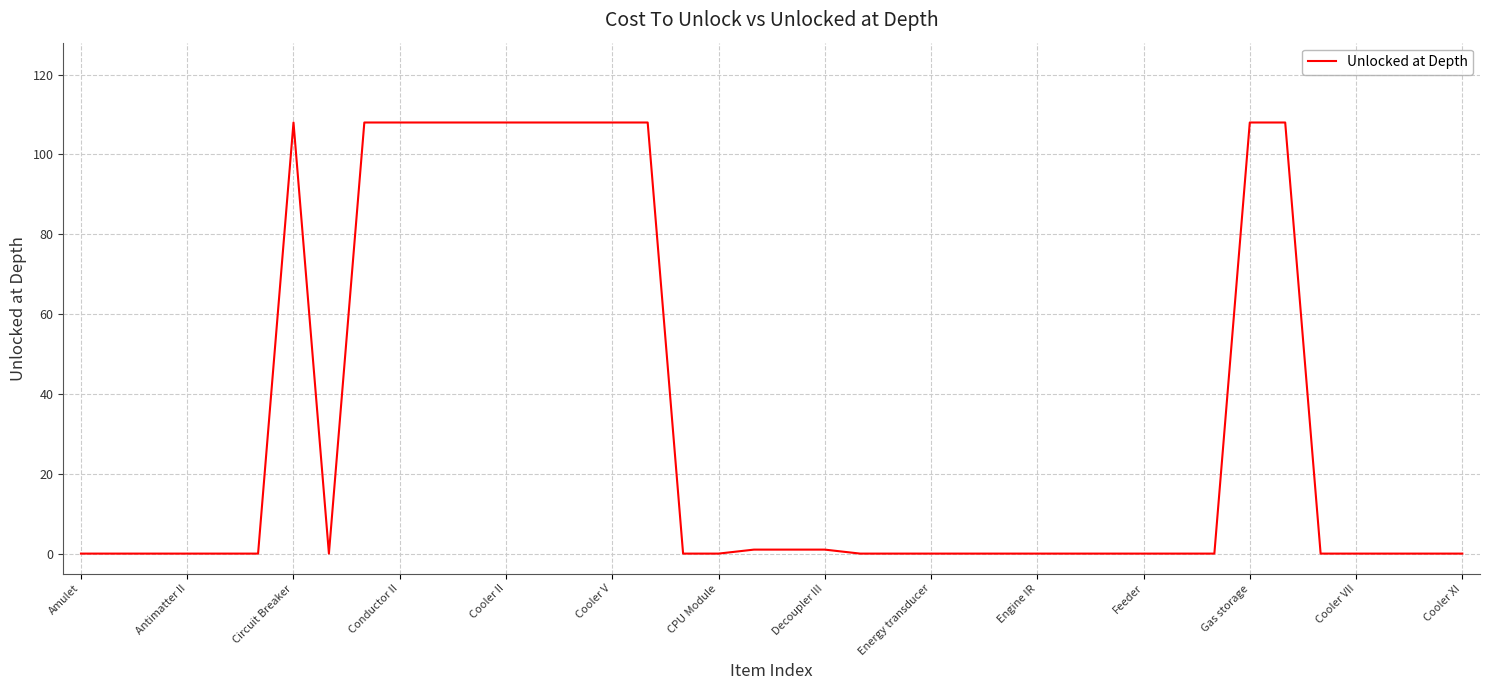

How many lines are shown in the chart?

1